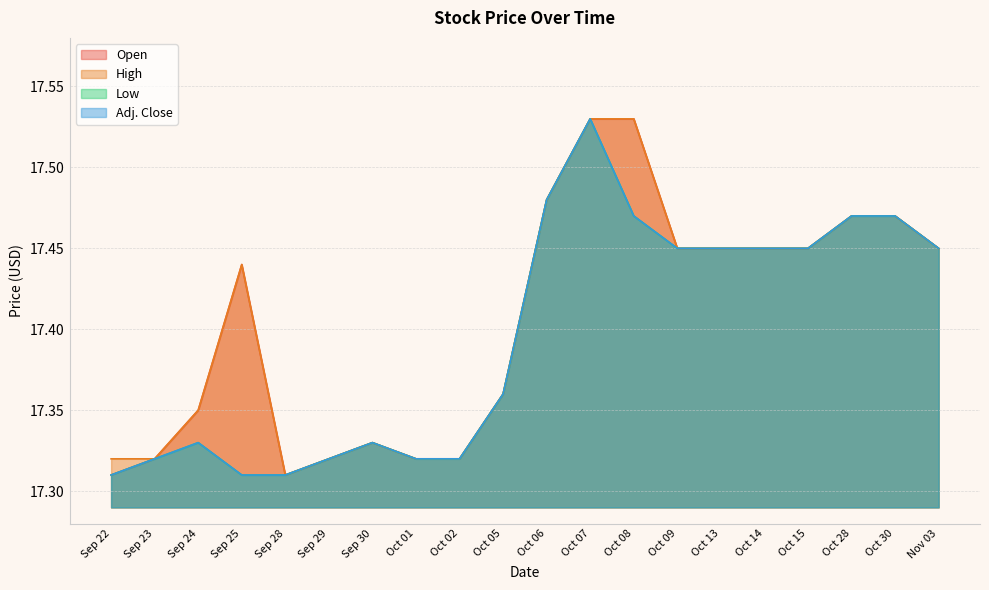

What is the minimum value shown in the chart?

17.3